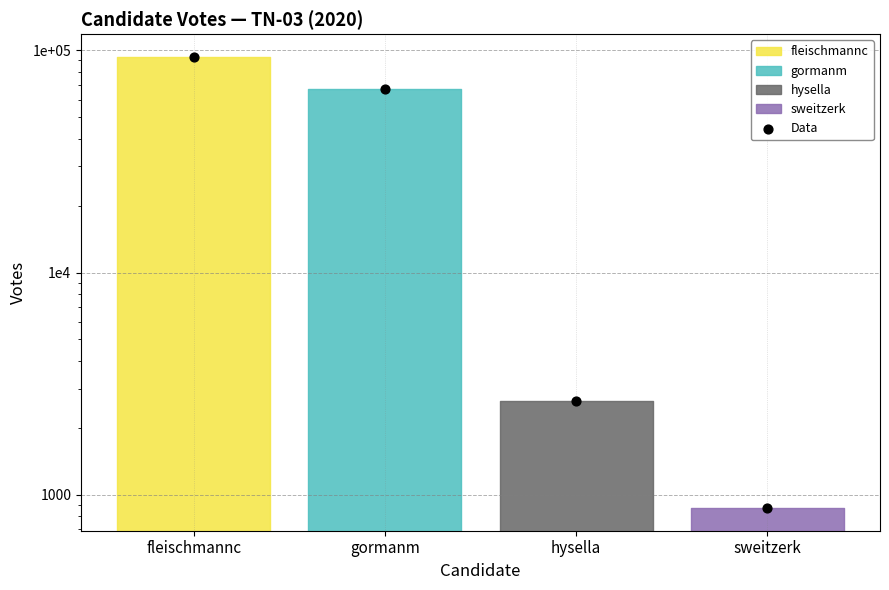

Between gormanm and sweitzerk, which is larger?

gormanm